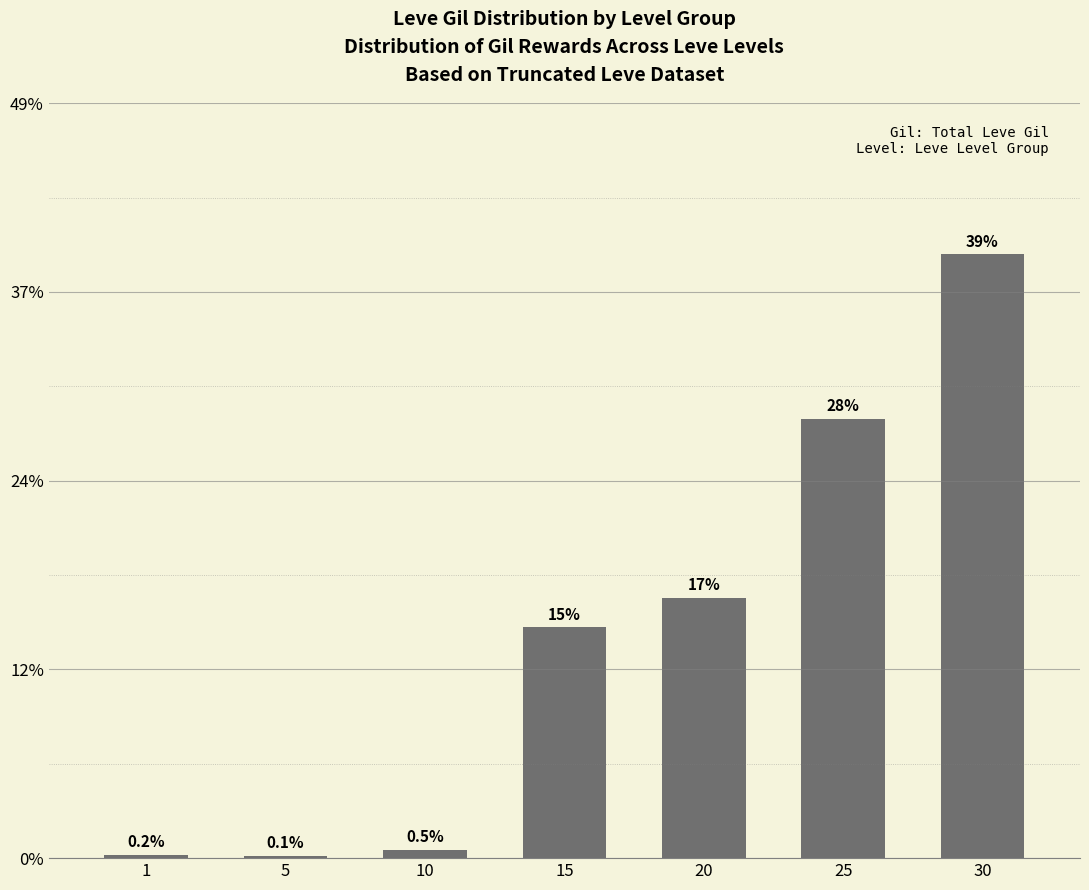

Is it true that the value at 30 is 54.6?

False